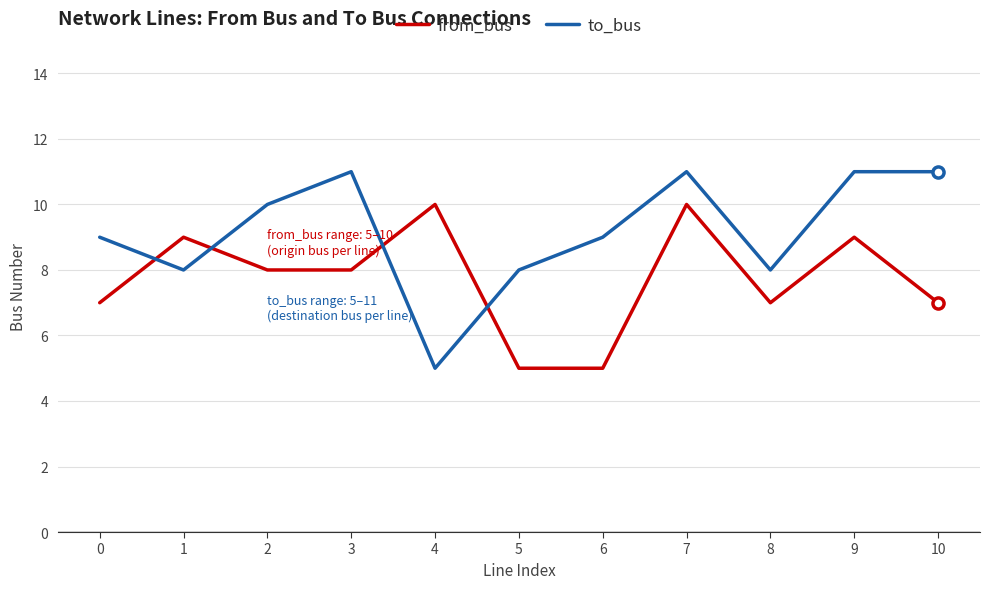

At which category is the sum across all series the highest?

7